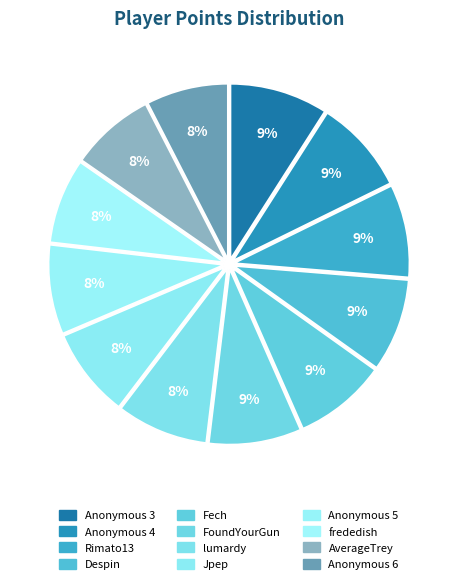

How many slices are in this pie chart?

12